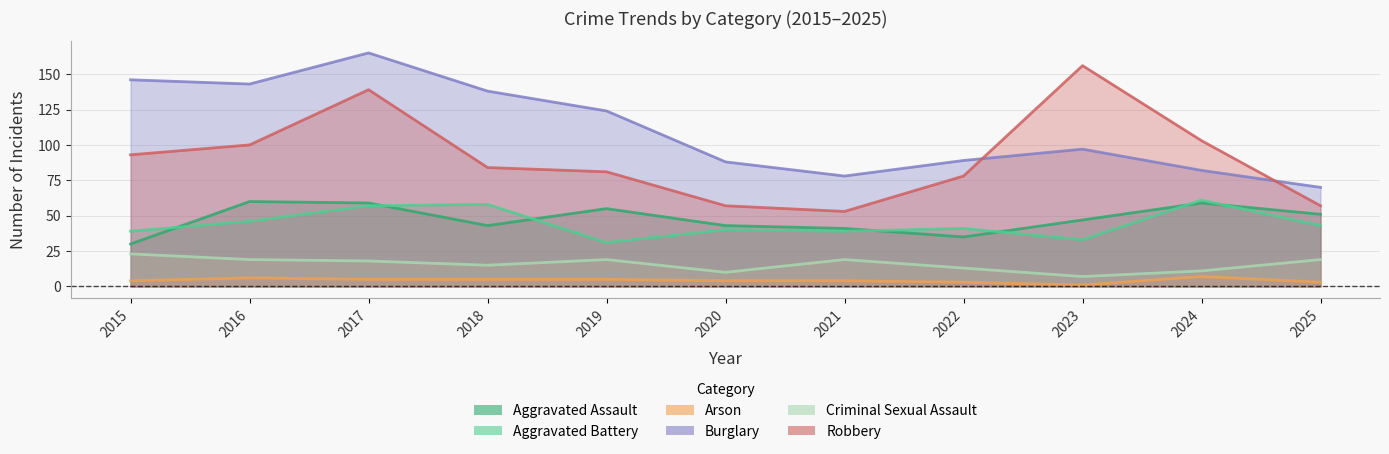

In Burglary, how many points are lower than both neighbors (excluding endpoints)?

2